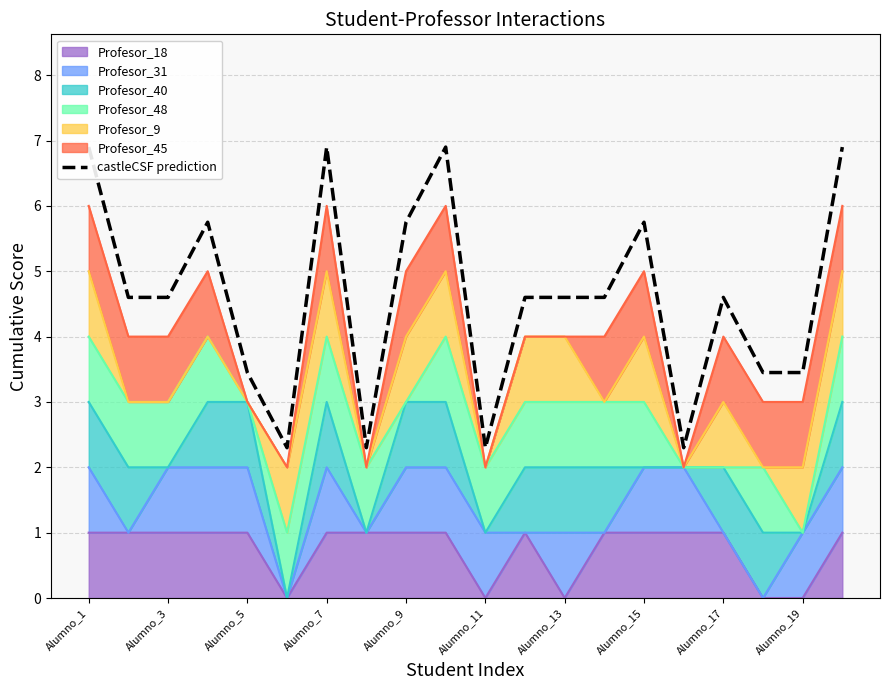

The Profesor_18 series shows 1 at Alumno_9. True or false?

True